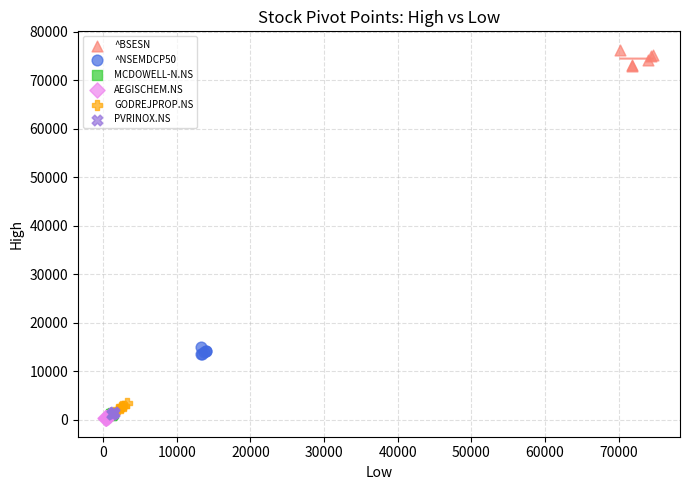

Which series contains the highest Y value?

^BSESN